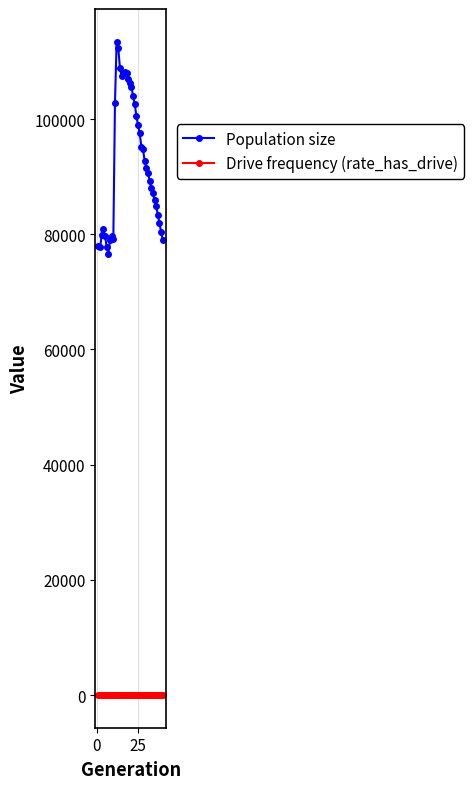

Does the chart display data point markers on the line(s)?

Yes